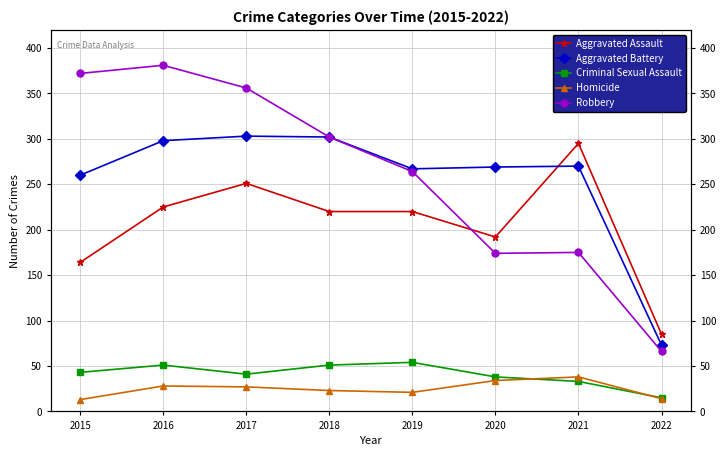

Which has a higher value, 2019 or 2021?

2021